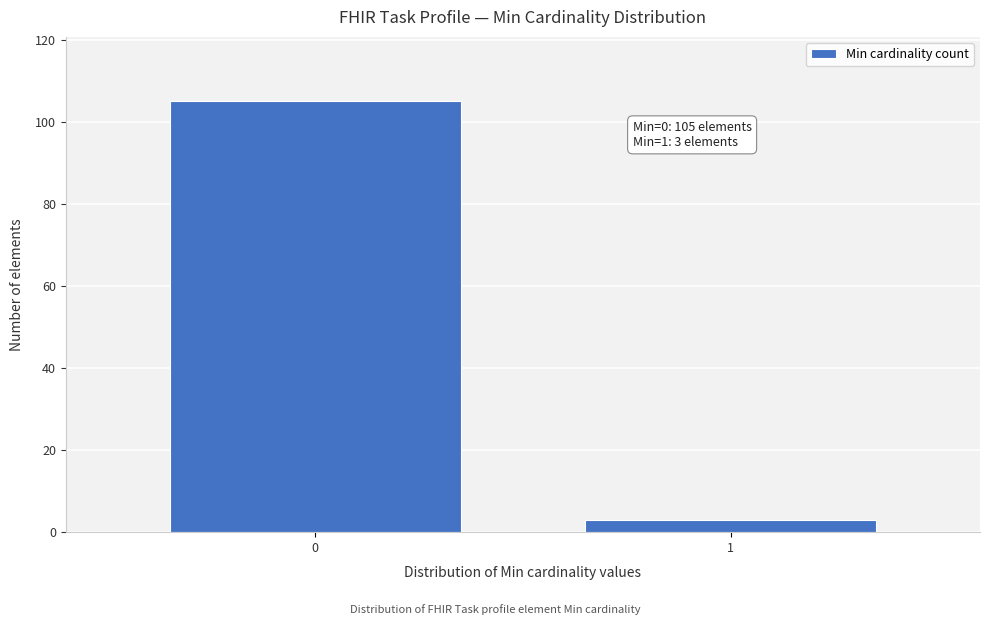

Reading left to right, list all the values displayed in this chart.

0=105	1=3